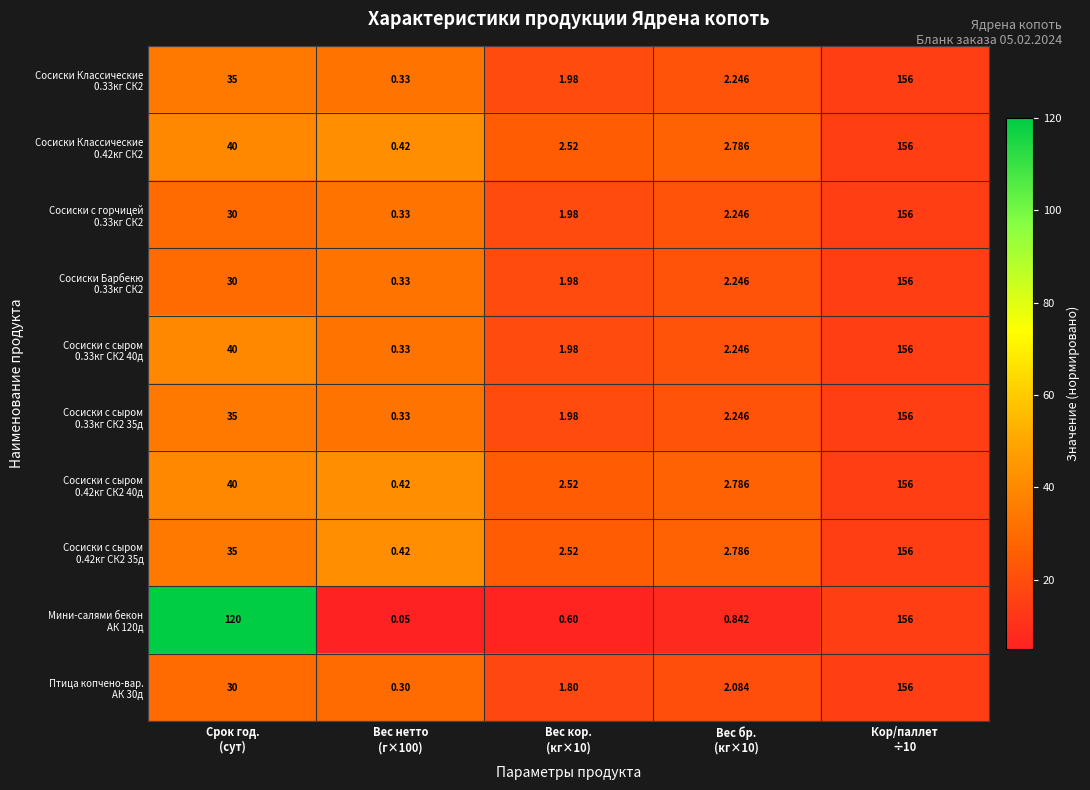

Which series has the widest spread of values?

Мини-салями бекон АК 120д